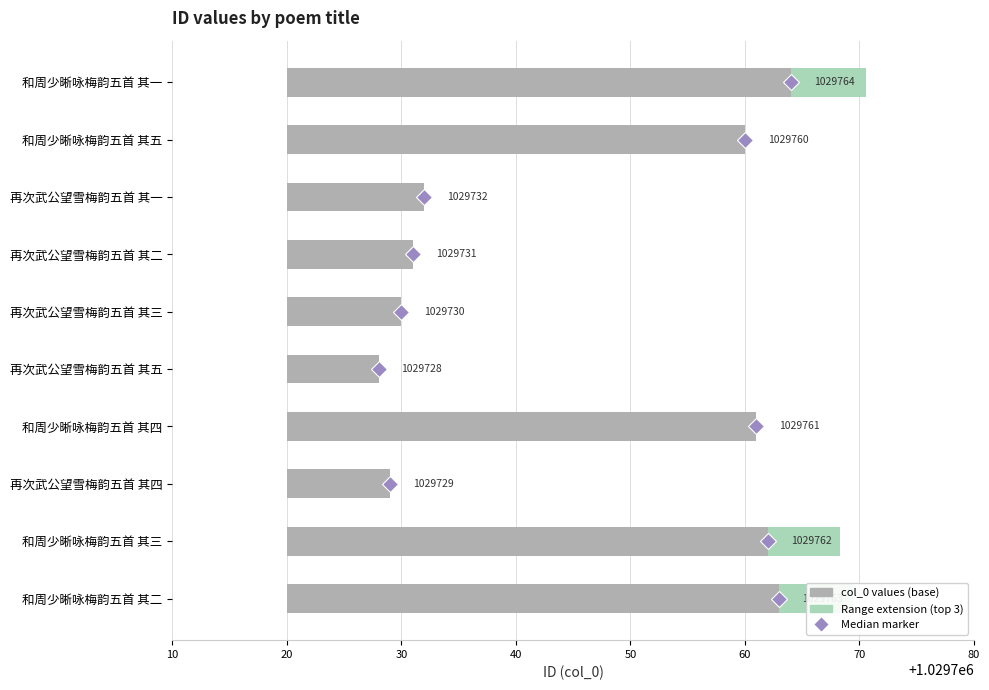

Is it true that the value at 再次武公望雪梅韵五首 其三 is 14?

False